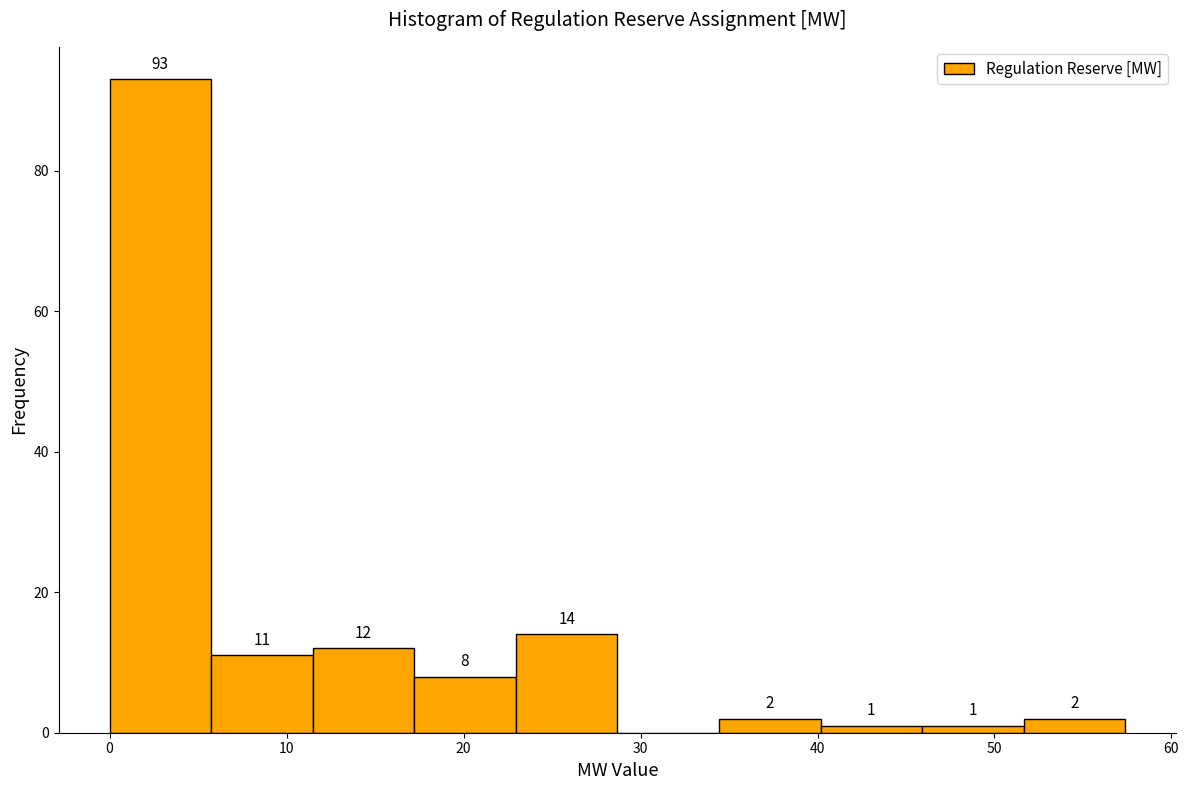

Which range on the x-axis has the tallest bar?

0 to 6